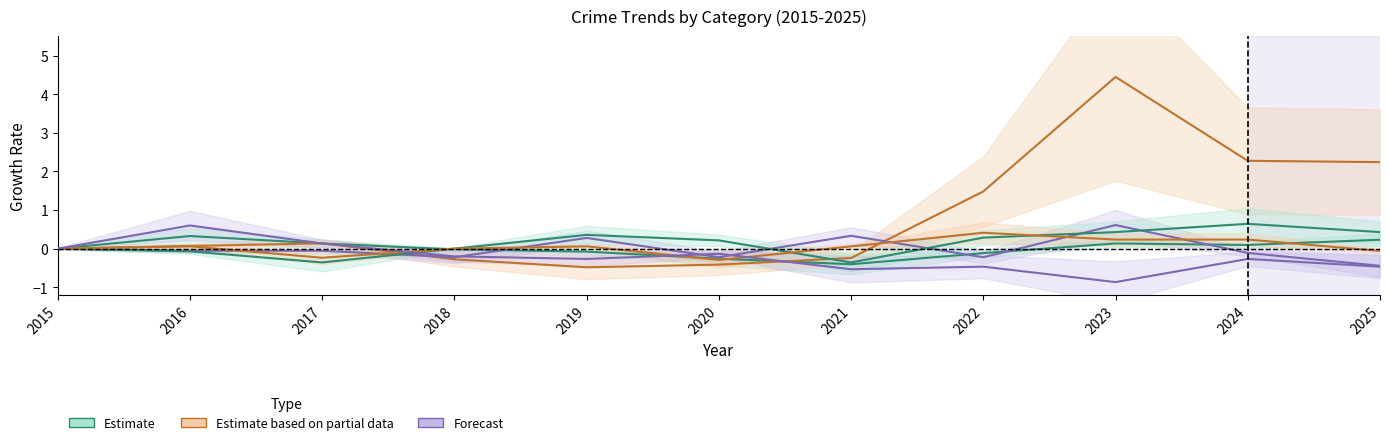

What is the difference between the second highest and second lowest values in the Motor Vehicle Theft series?

2.7